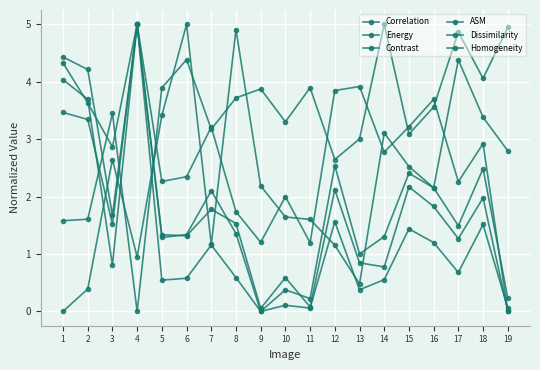

How many positive values does the Contrast series have?

18